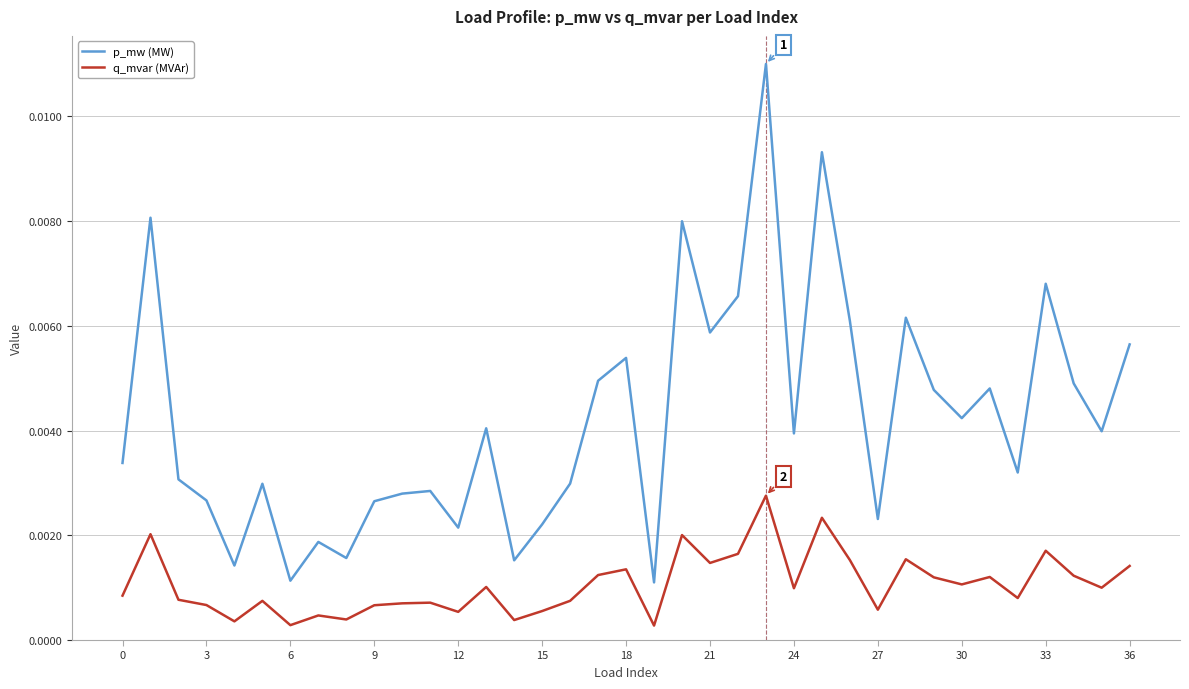

Which series has the largest range (max minus min)?

p_mw (MW)